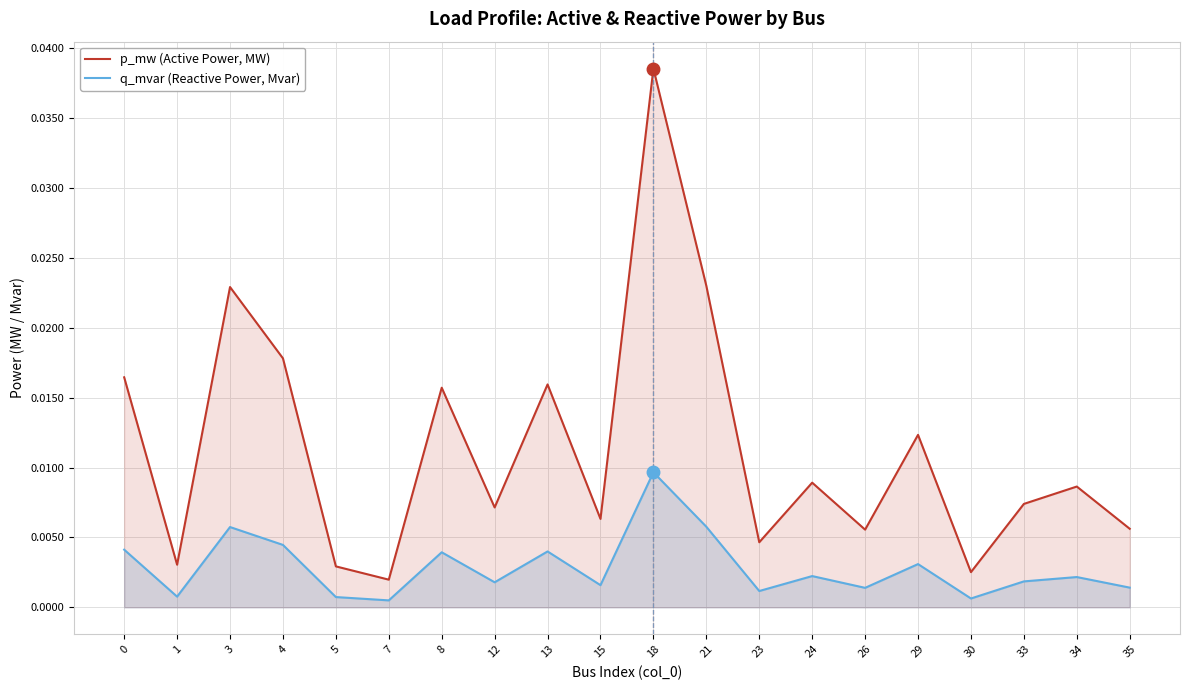

Which series has the largest total across all categories?

p_mw (Active Power, MW)